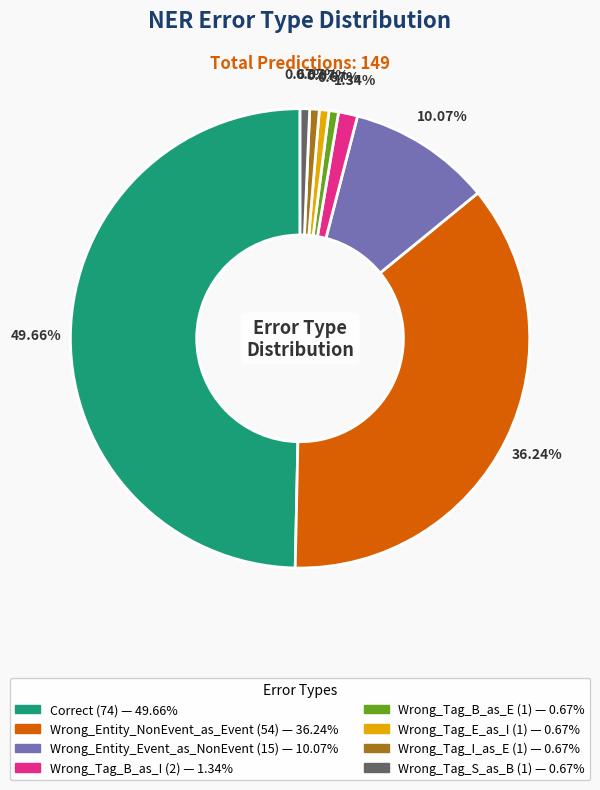

What is the largest slice in the pie chart?

Correct